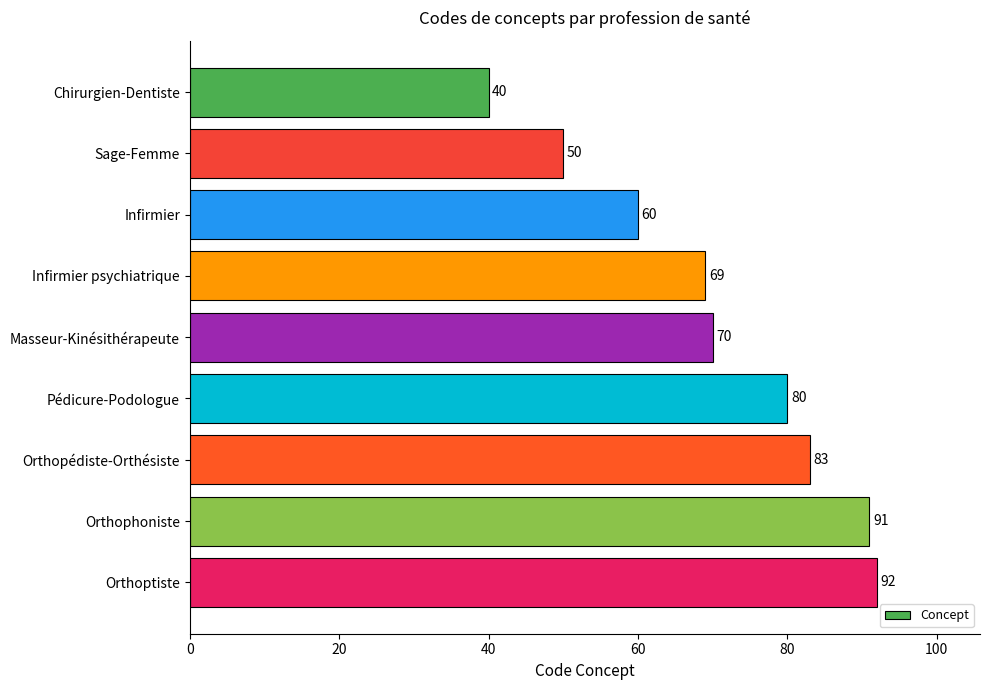

Where is the data nearest to the value 66?

Infirmier psychiatrique